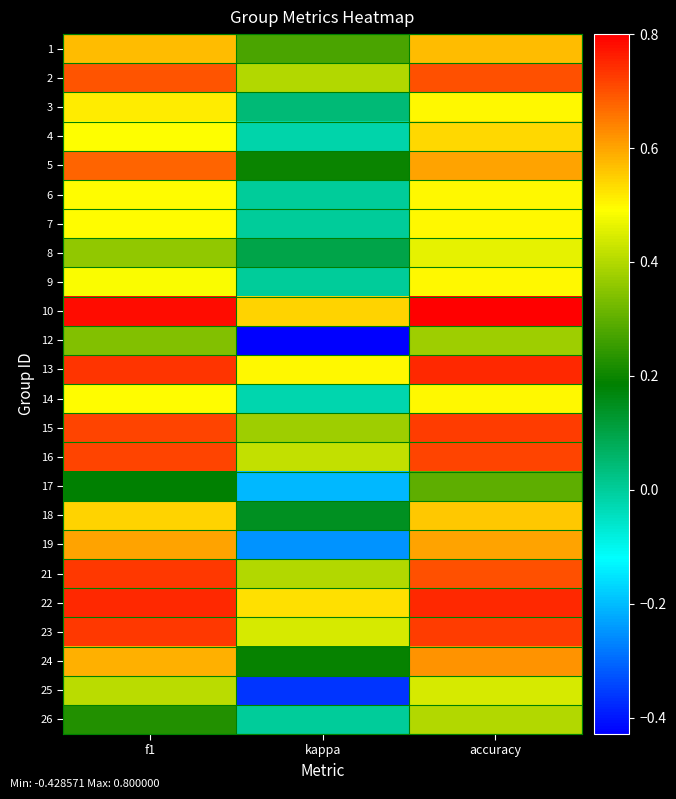

At which category is the sum across all series the highest?

accuracy